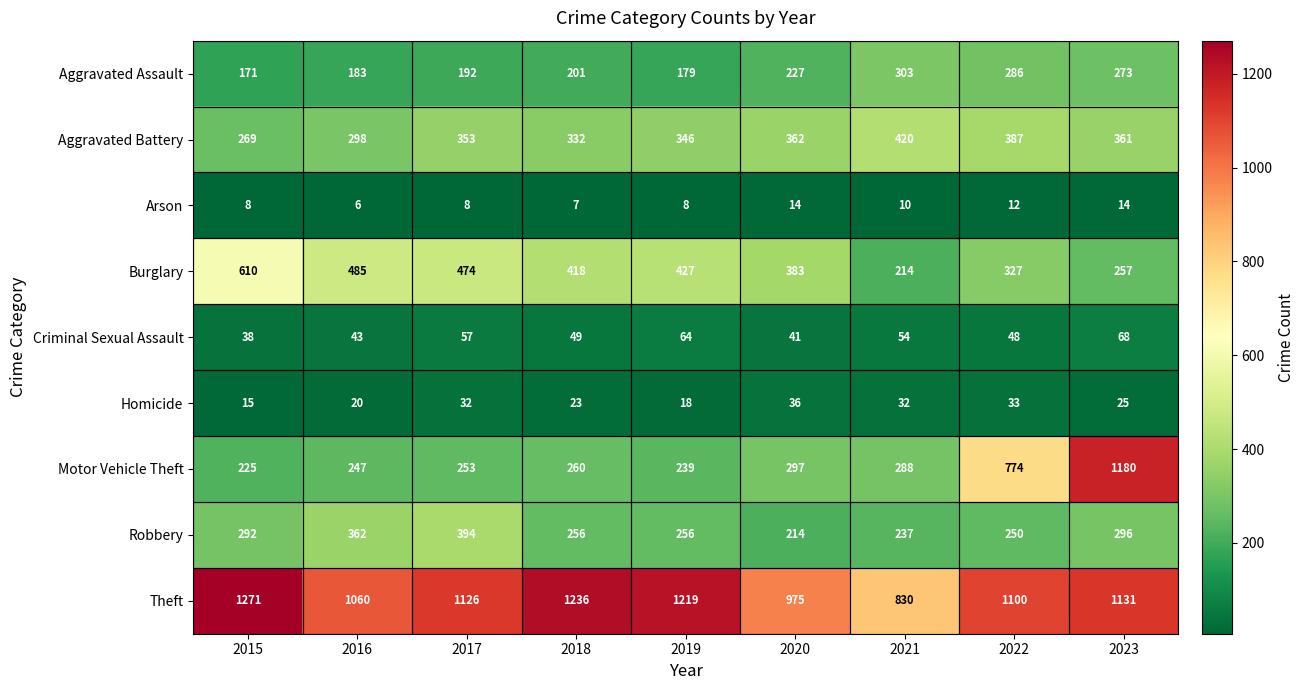

What is the minimum value shown in the chart?

6